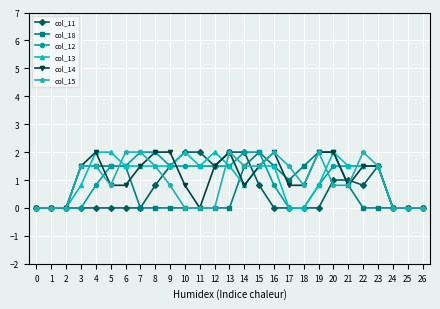

True or false: col_18 and col_13 cross at least once.

True